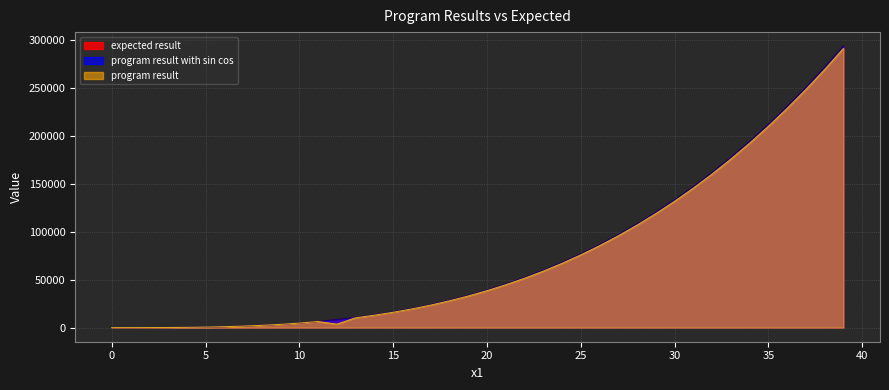

How many series are shown in this chart?

3